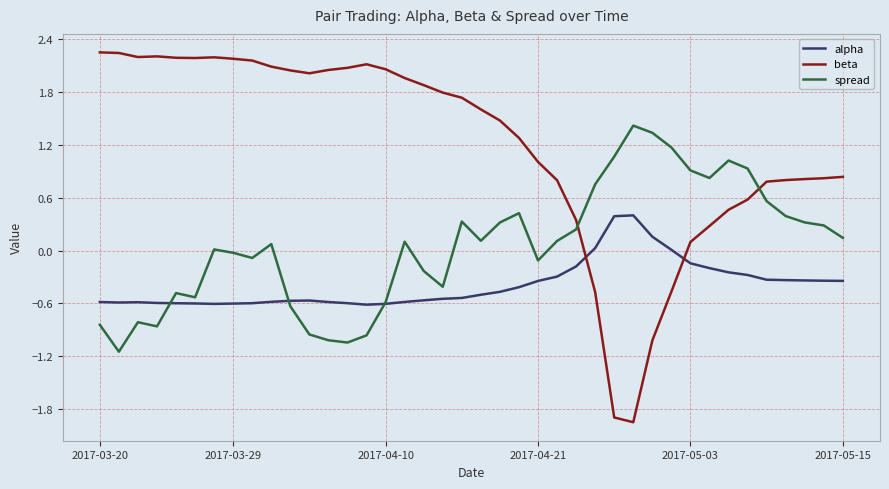

What is the average value of the alpha series?

-0.4